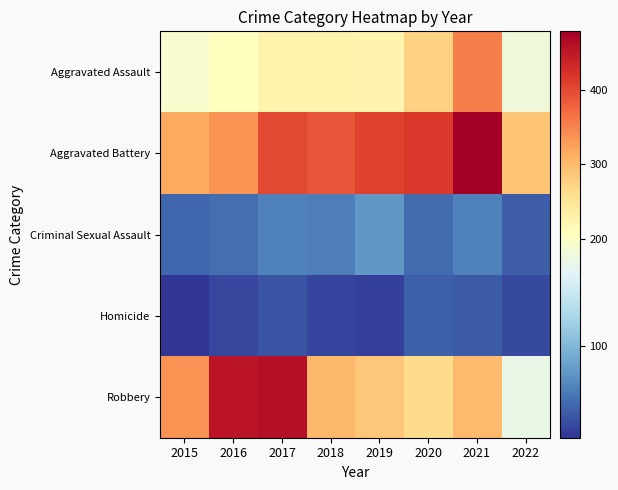

Reading left to right, extract all data points from this chart.

Aggravated Assault: 2015=194	2016=206	2017=224	2018=225	2019=223	2020=273	2021=353	2022=185
Aggravated Battery: 2015=316	2016=336	2017=400	2018=389	2019=407	2020=416	2021=479	2022=288
Criminal Sexual Assault: 2015=46	2016=50	2017=61	2018=60	2019=77	2020=48	2021=61	2022=40
Homicide: 2015=15	2016=26	2017=33	2018=25	2019=22	2020=41	2021=38	2022=27
Robbery: 2015=337	2016=454	2017=460	2018=301	2019=287	2020=263	2021=300	2022=179